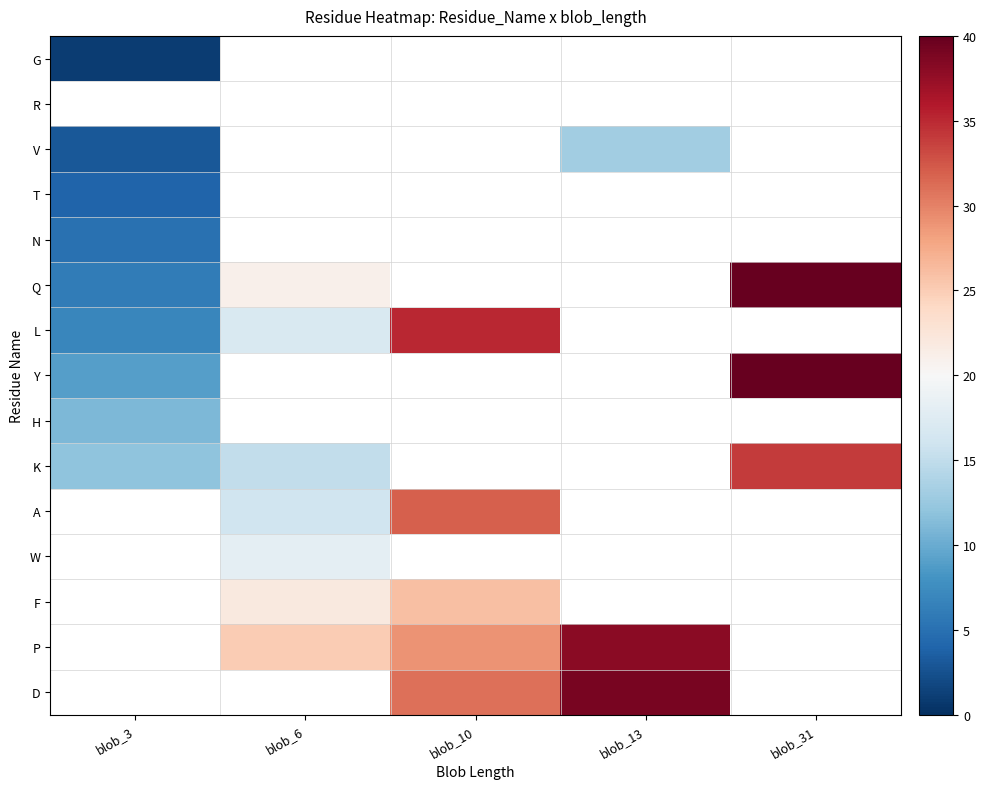

Where is V nearest to the value 8?

blob_3